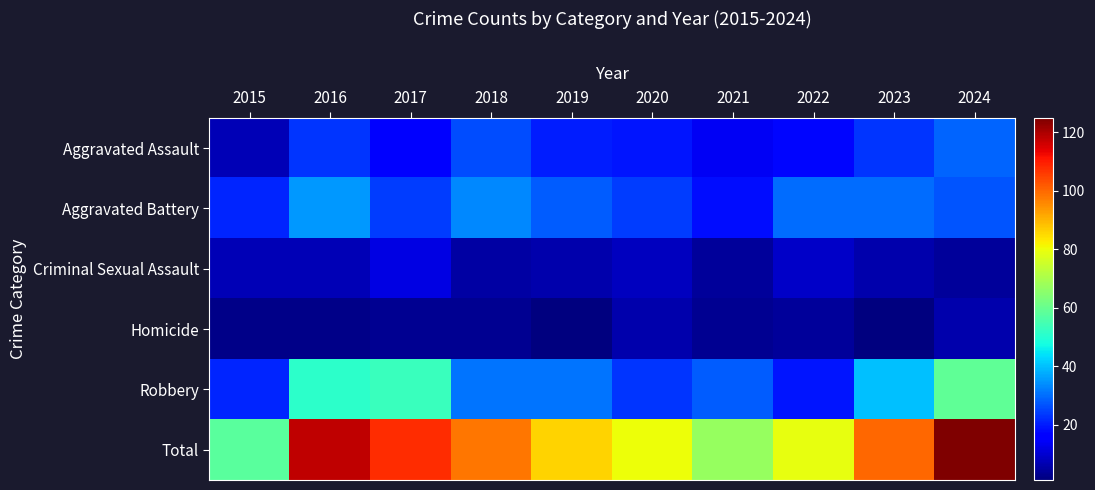

Count the number of categories in the chart.

10